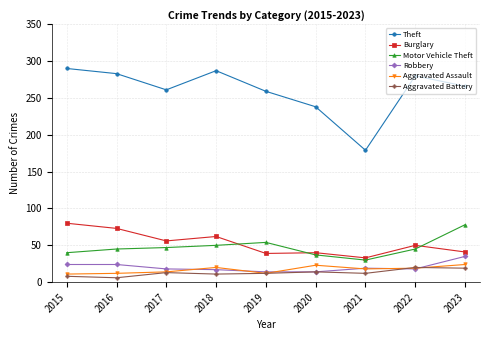

Does the chart display data point markers on the line(s)?

Yes